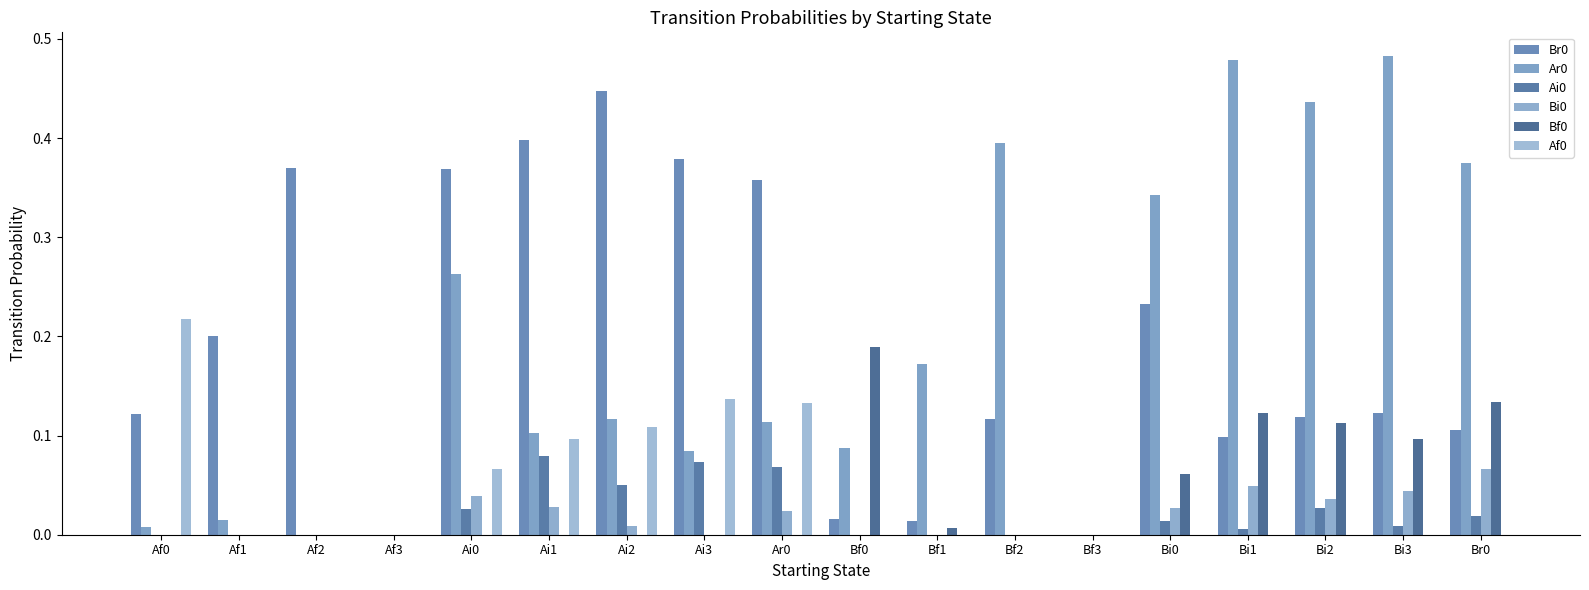

How many series are shown in this chart?

6